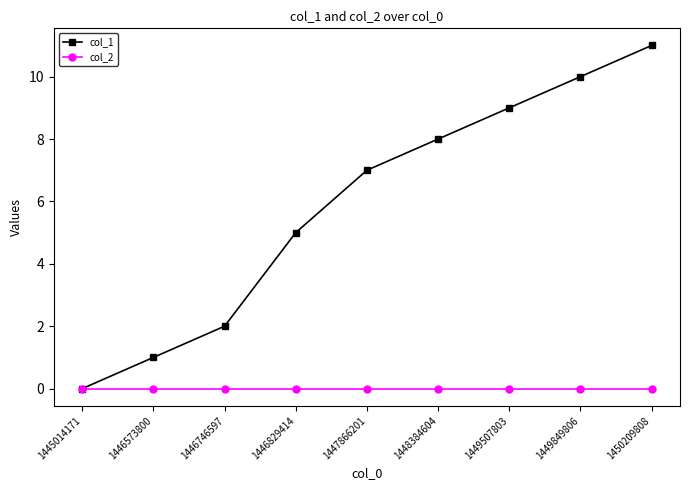

How many series are shown in this chart?

2